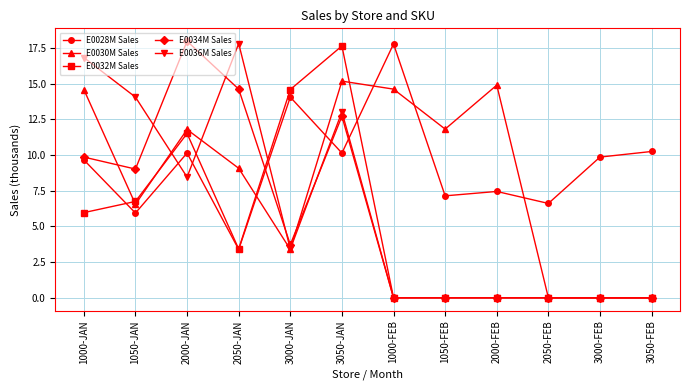

At which label does E0034M Sales first exceed 3?

1000-JAN